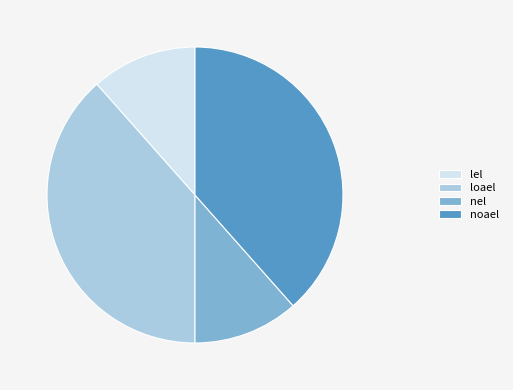

The nel slice represents 5% of the pie. True or false?

False